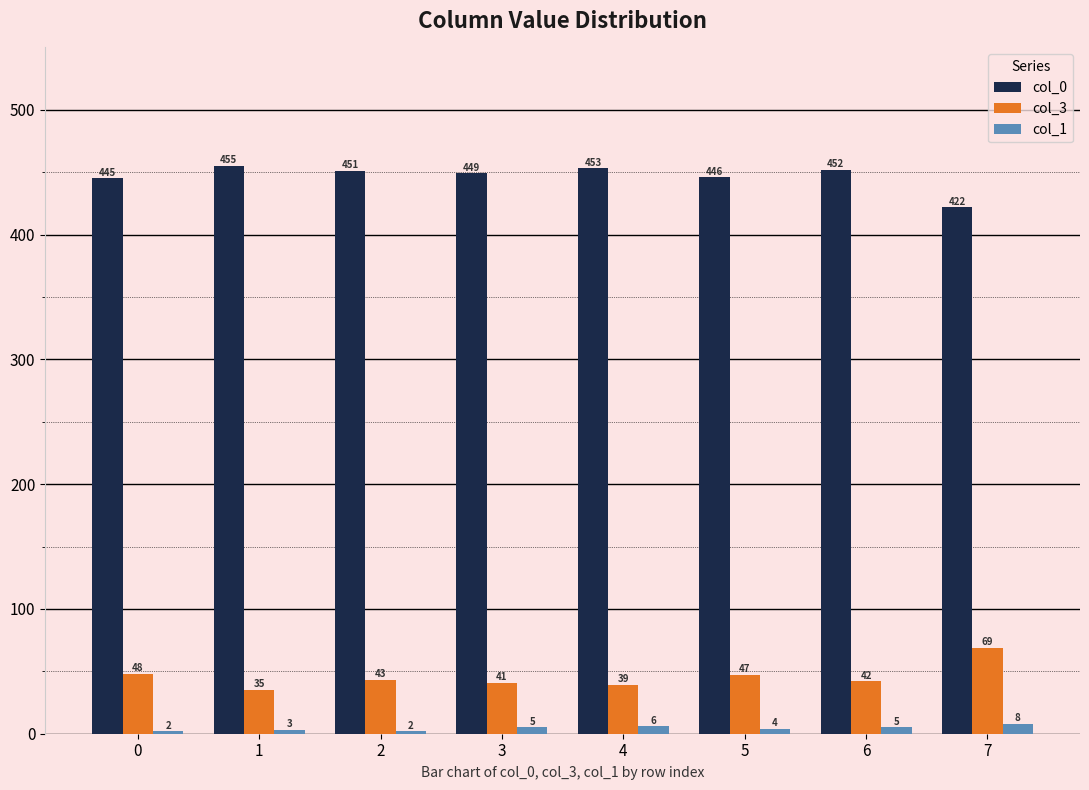

Rank the series at 3 from lowest to highest value.

col_1, col_3, col_0